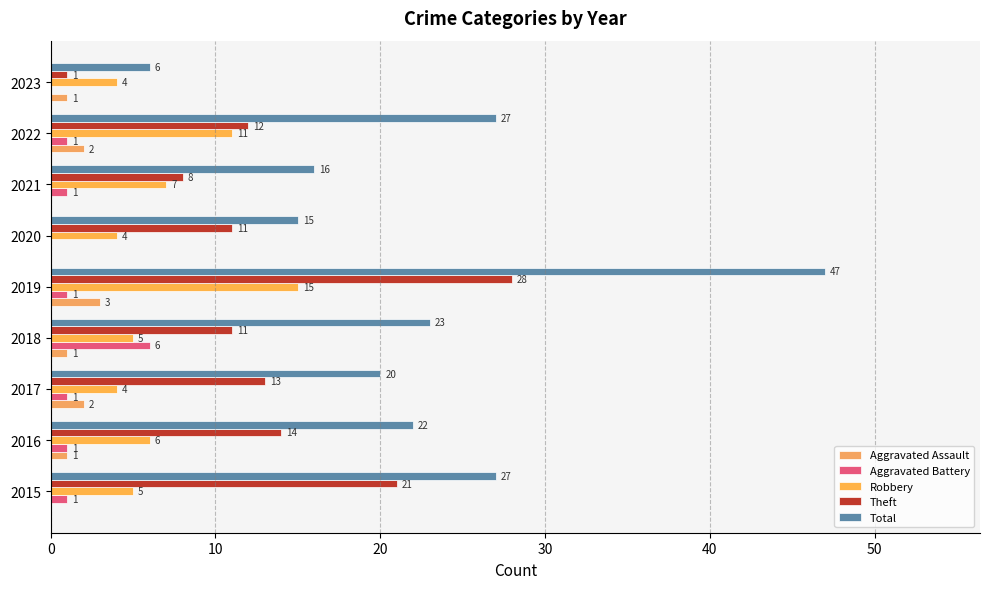

How many categories are shown in the chart?

9